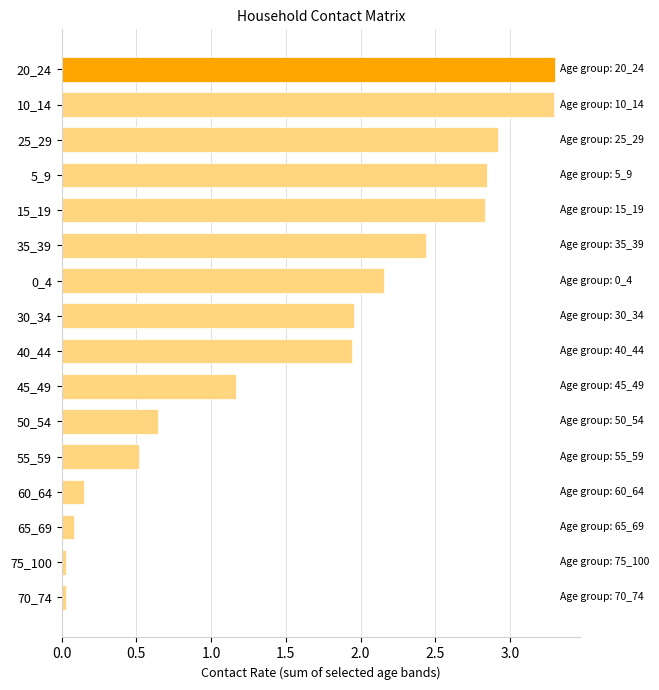

At which label is the value closest to 1?

45_49